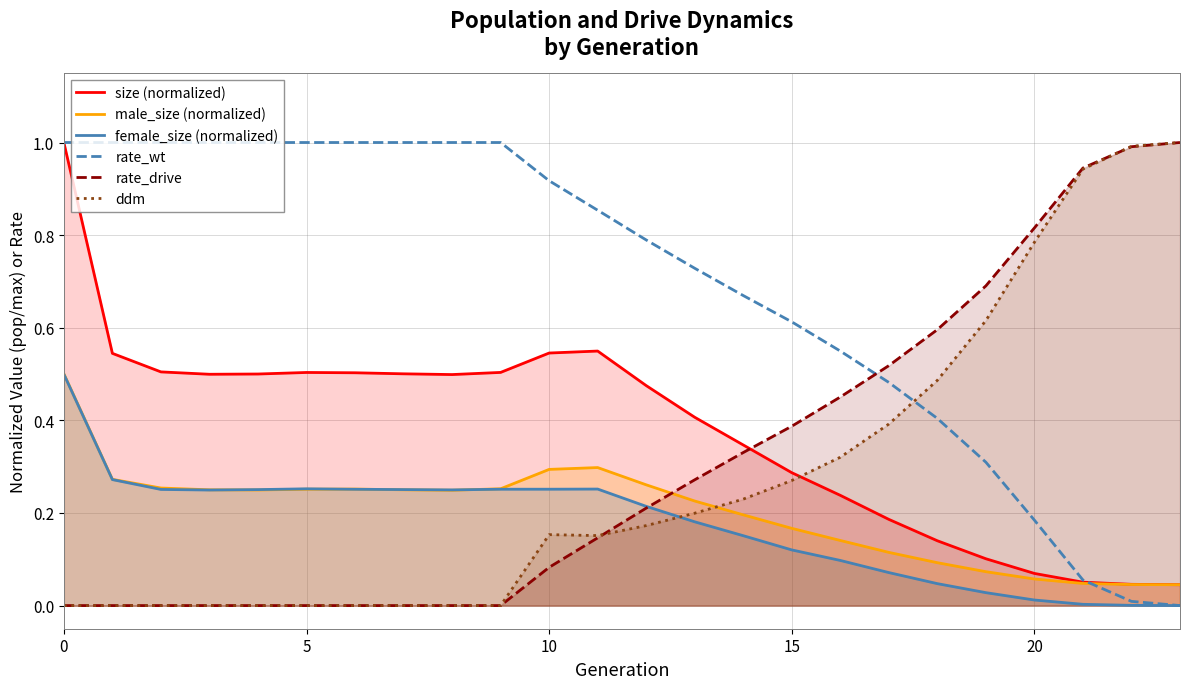

At how many categories does at least one series exceed 0?

24